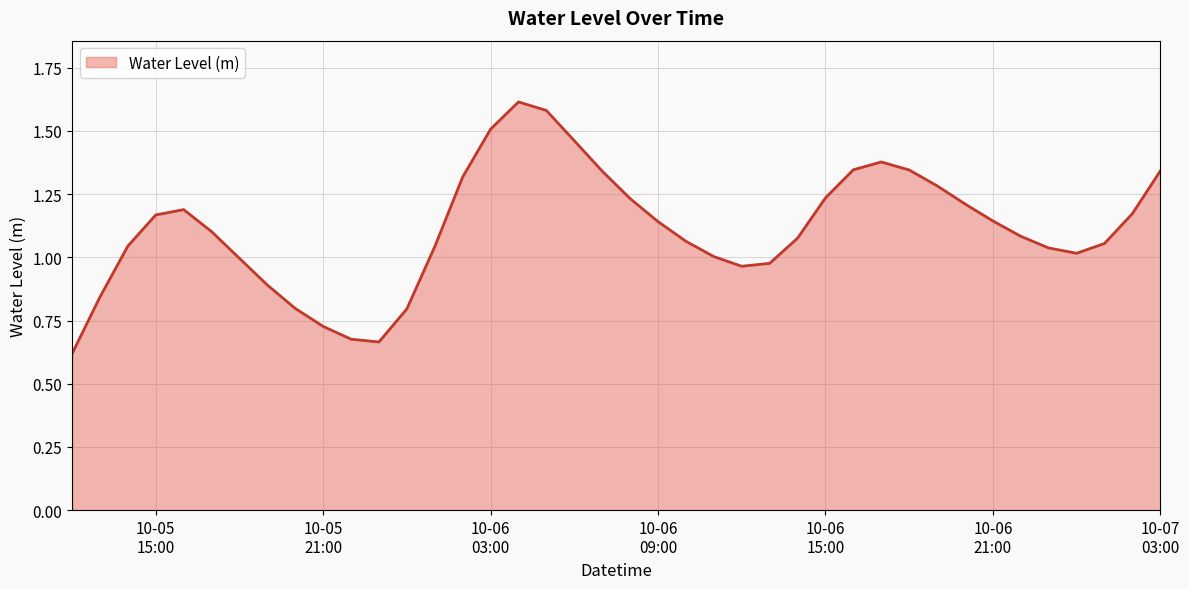

What is the minimum value shown in the chart?

0.6